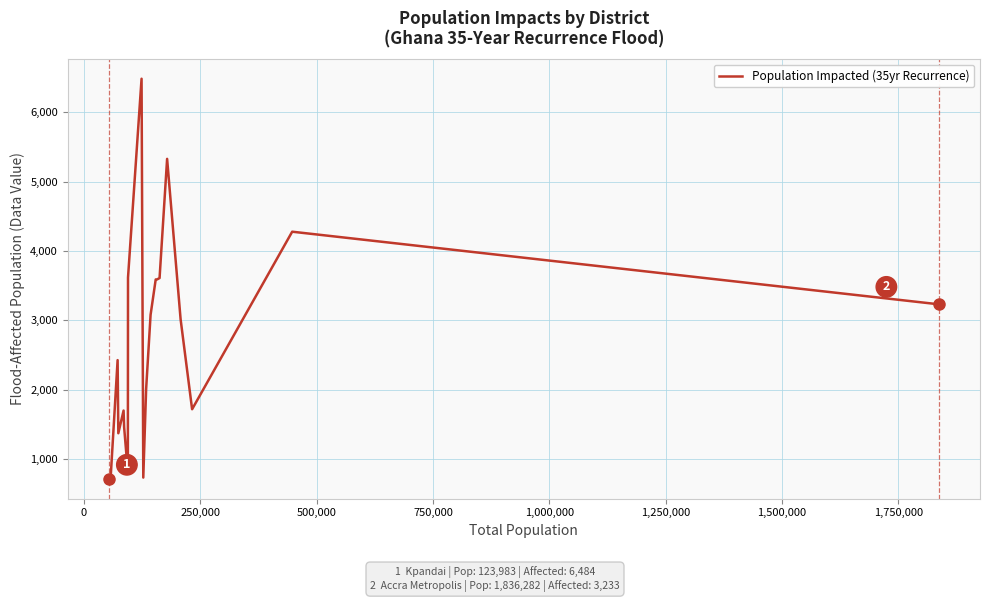

What is the maximum value shown in the chart?

6484